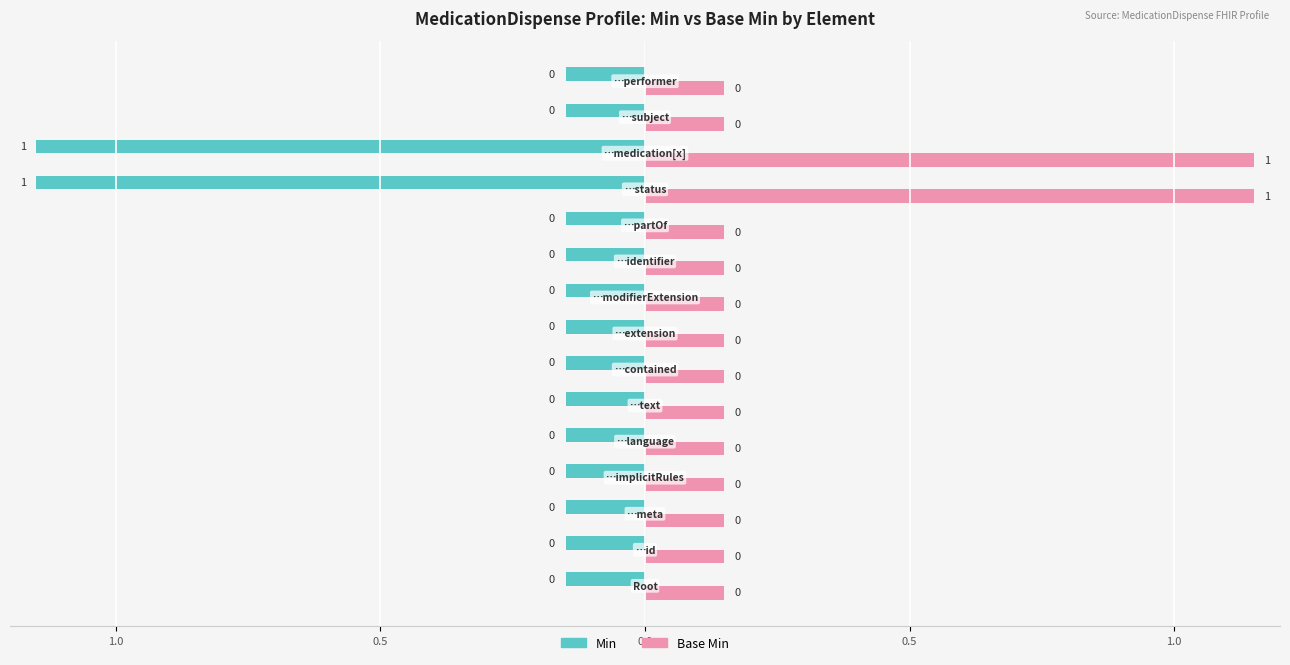

What are all the series names shown in the legend?

Min, Base Min